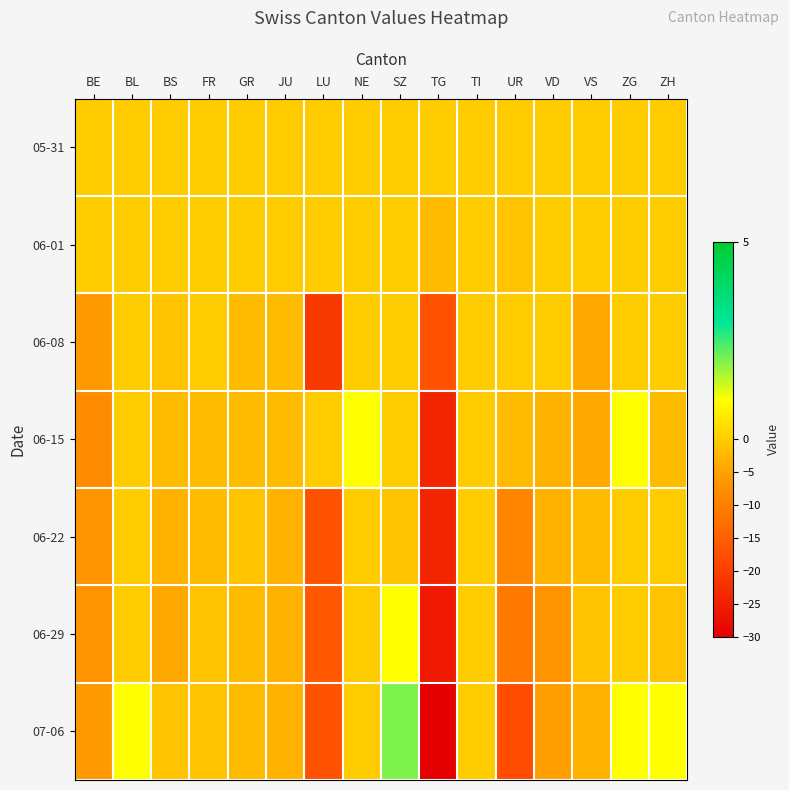

How many distinct data groups are displayed?

7